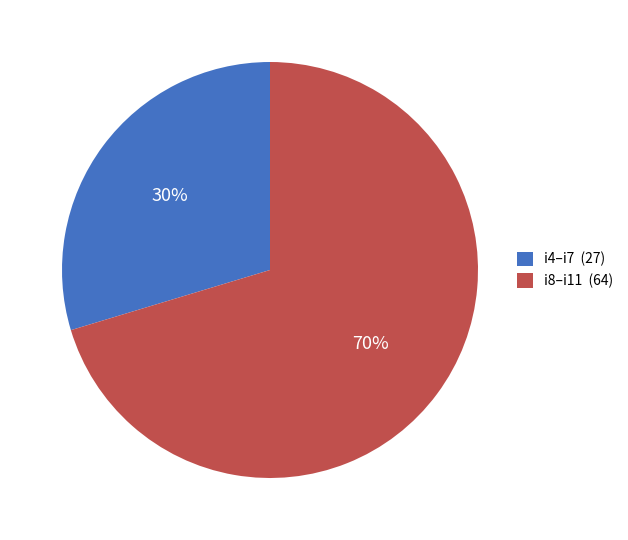

Is i4–i7 (27) the majority of the pie?

No